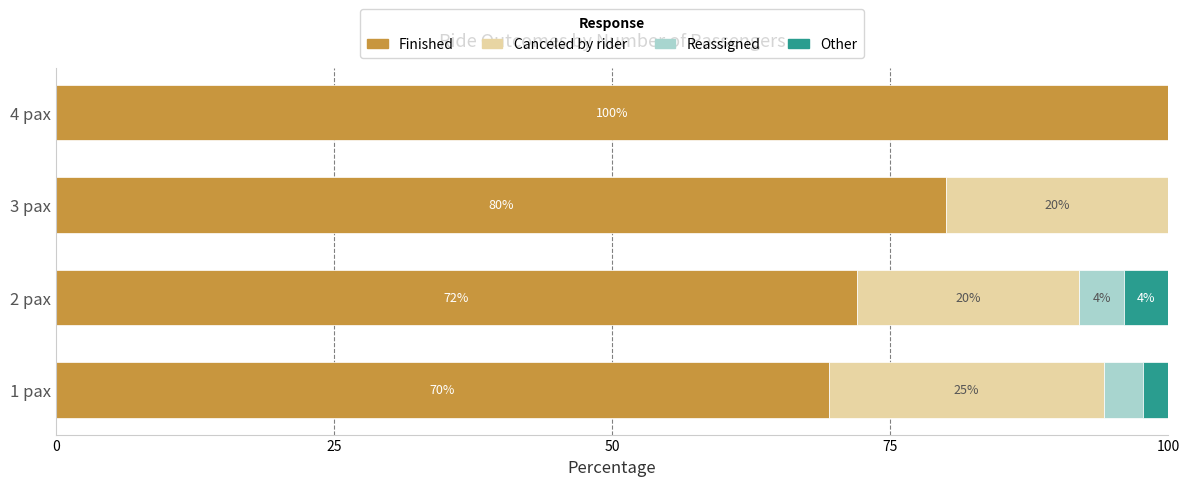

At which label does Finished reach its peak?

4 pax